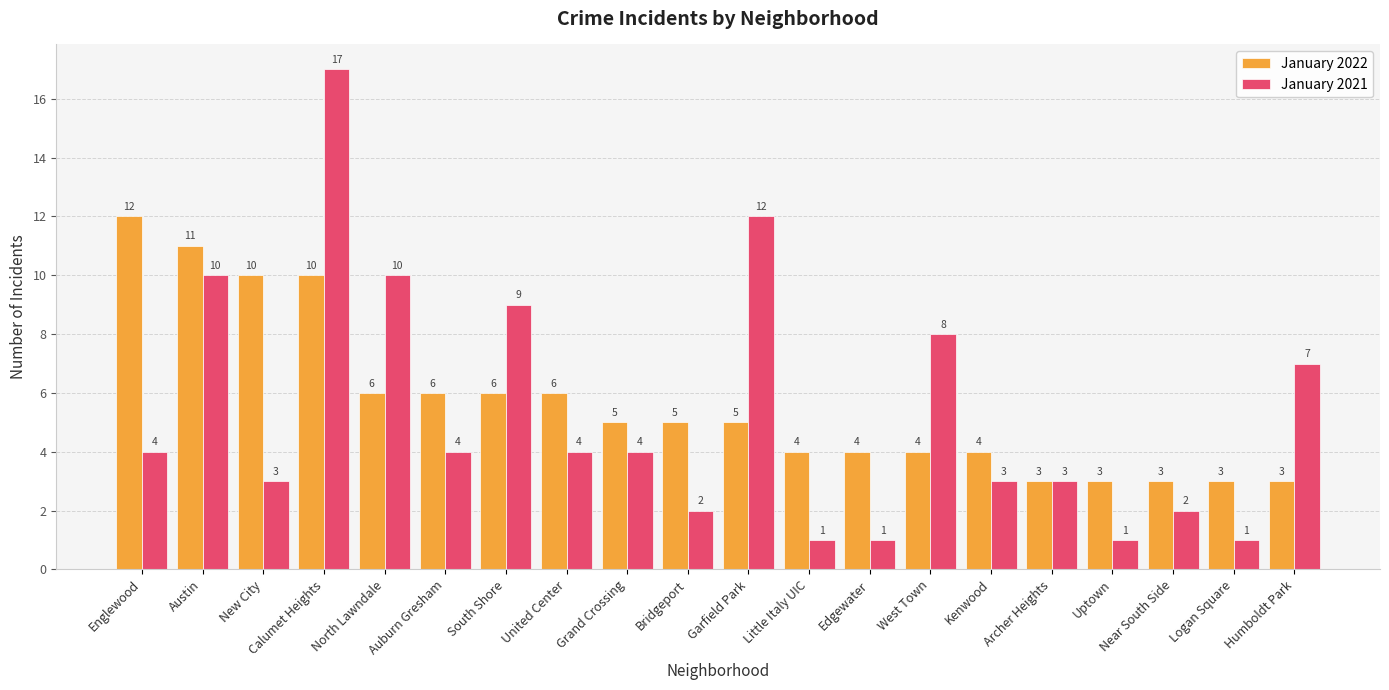

Rank the series at New City from lowest to highest value.

January 2021, January 2022